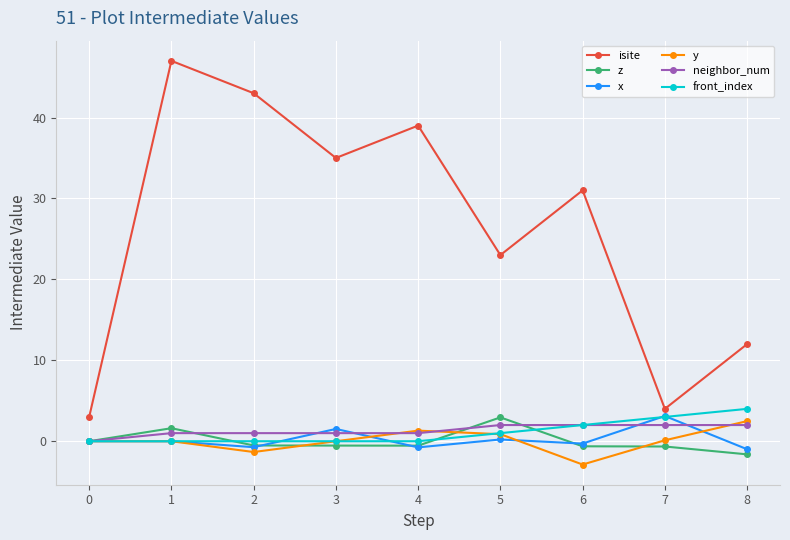

The neighbor_num series shows 1.0 at 2. True or false?

True